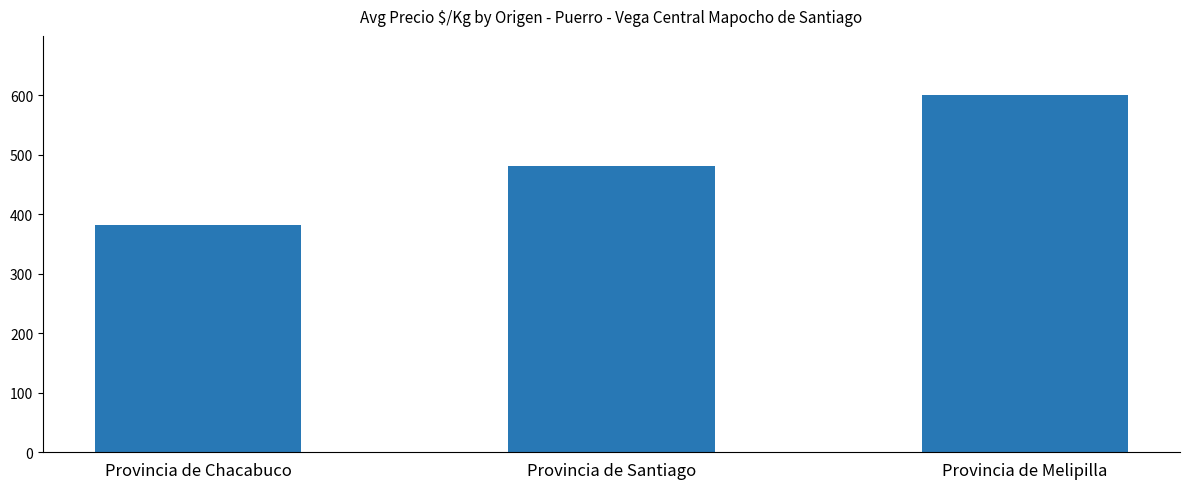

What is the sum of the values at Provincia de Chacabuco and Provincia de Santiago?

863